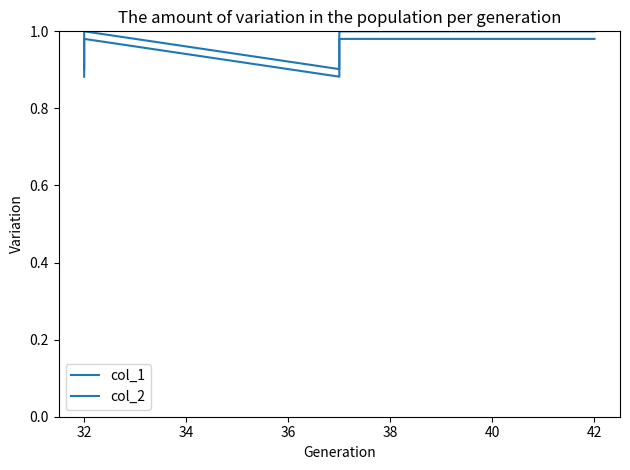

The col_1 series shows 0.5 at 32. True or false?

False